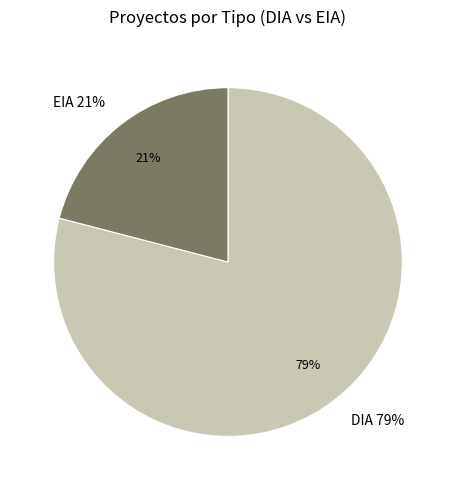

Between DIA and EIA, which is larger?

DIA